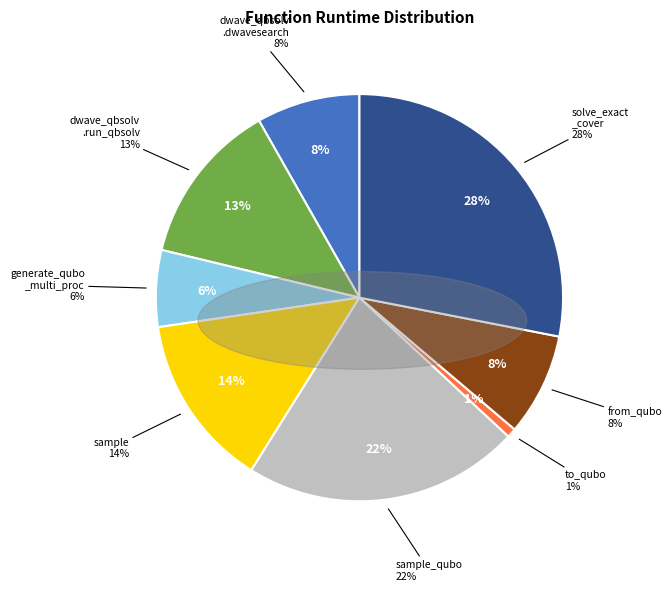

What percentage is NOT represented by dwave_qbsolv.dwavesearch?

91.8%